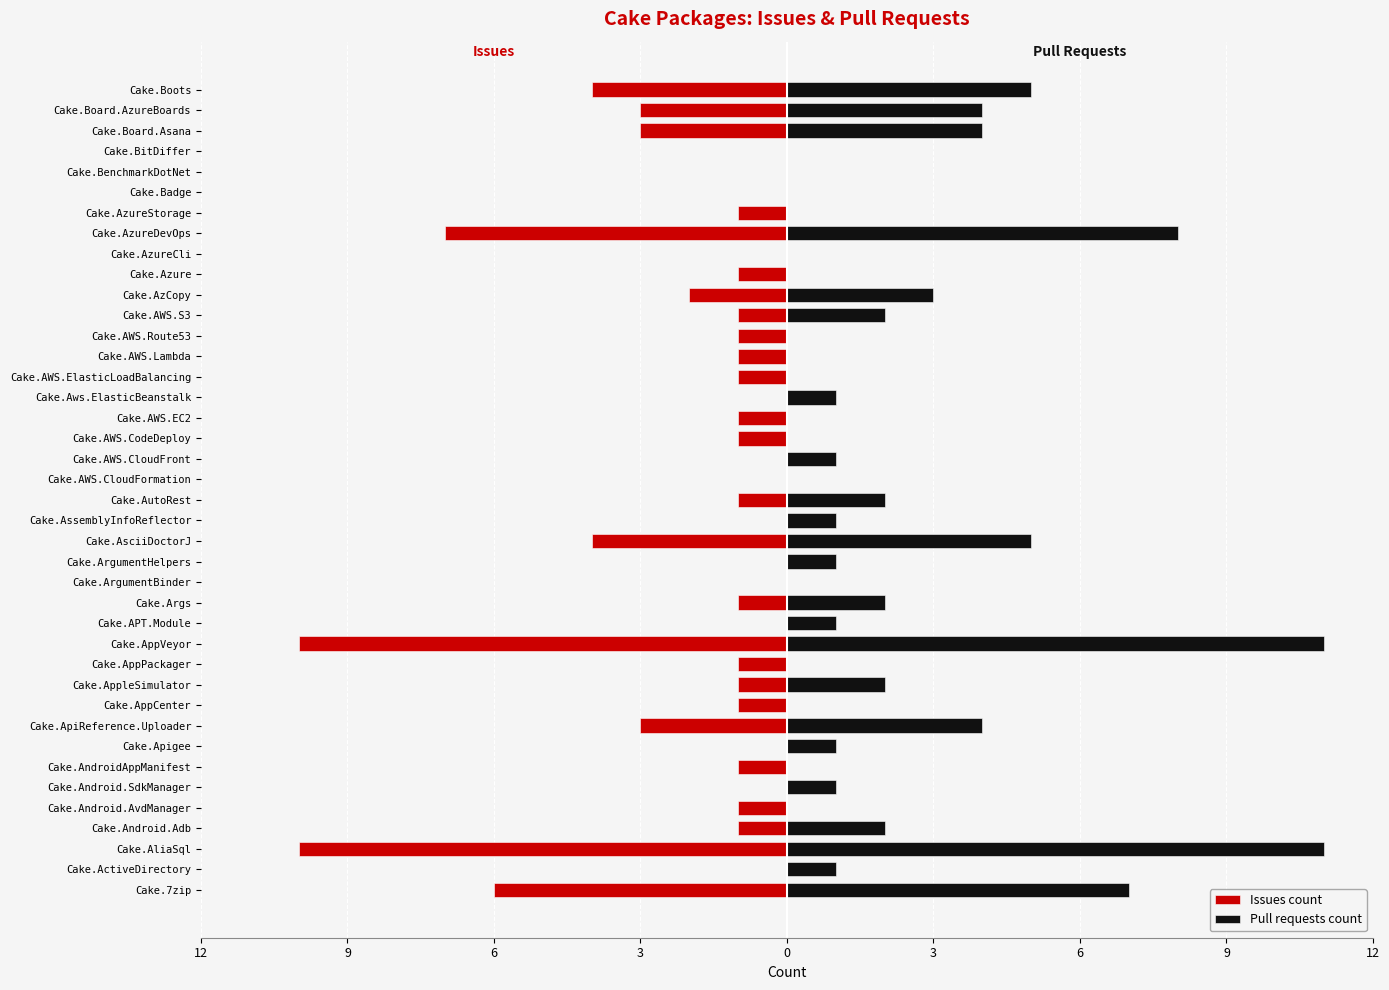

Does the chart contain any negative values?

Yes